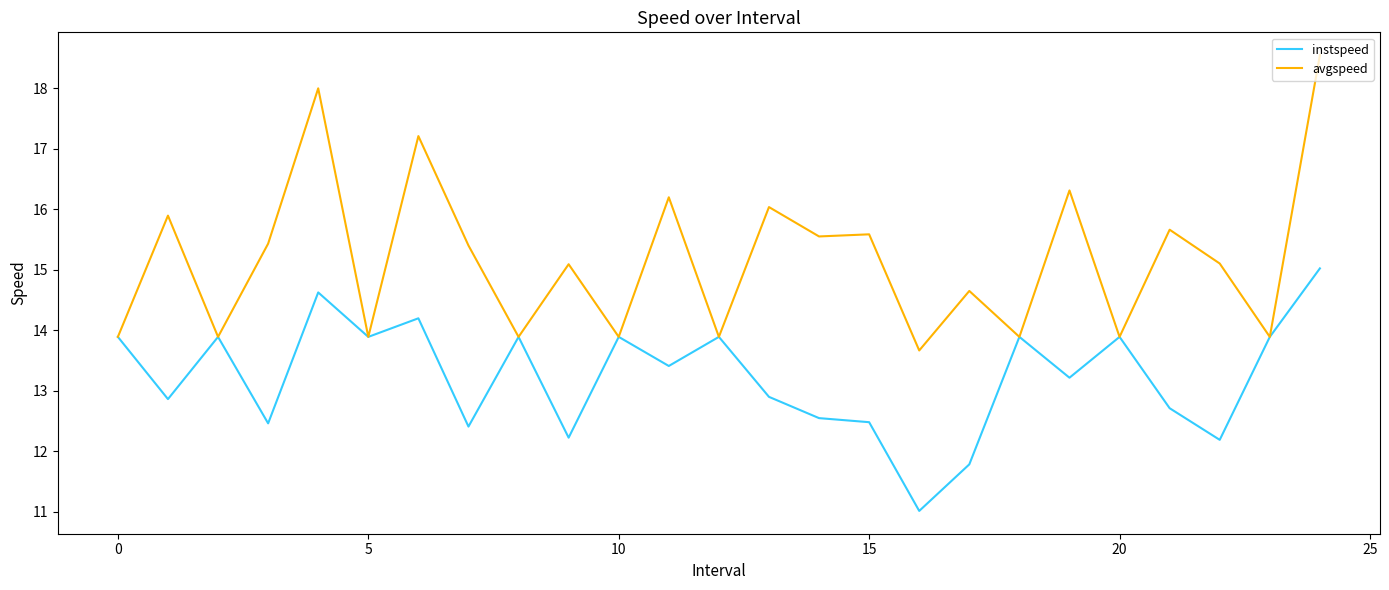

Rank the series by their average value, from highest to lowest.

avgspeed, instspeed